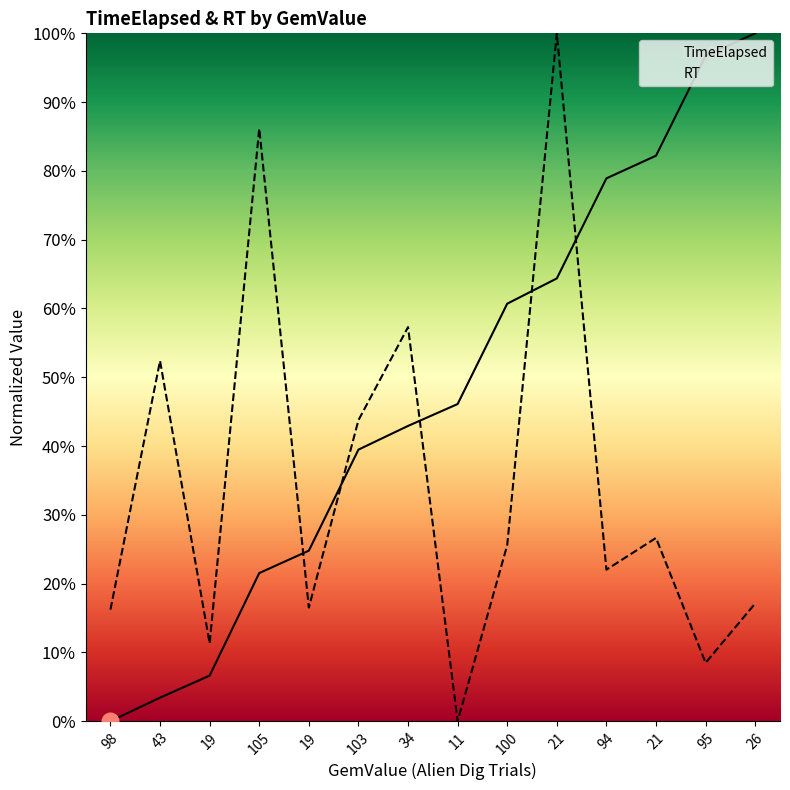

What is the sum of all RT values?

4.8